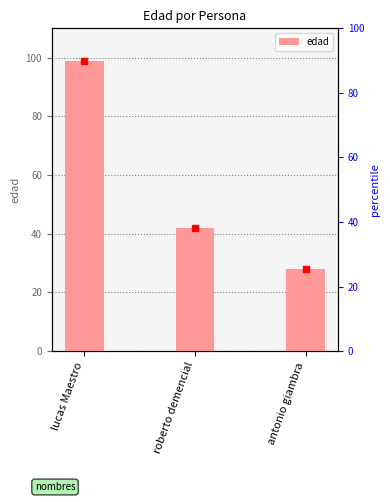

What is the change in value from lucas Maestro to roberto demencial?

-57